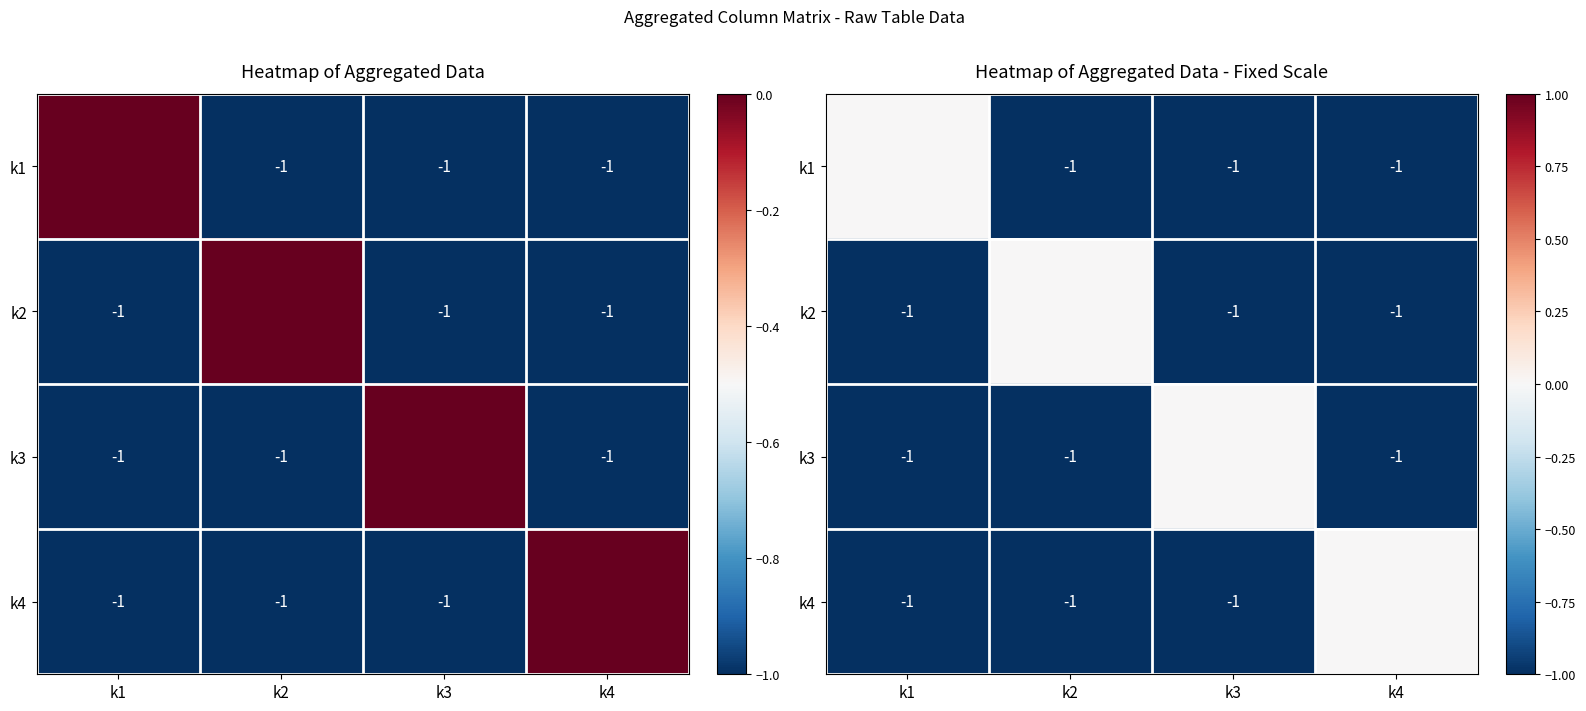

At which label does k3 reach its minimum?

k1